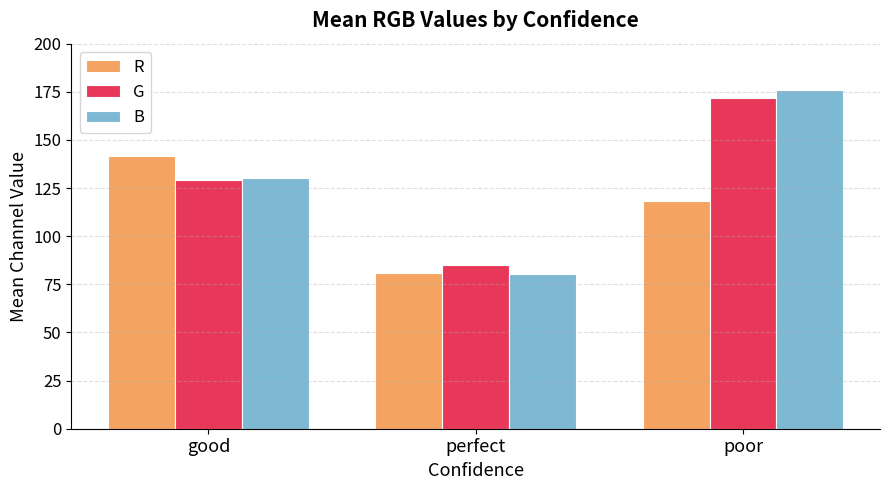

Between good and perfect, which series saw the biggest shift?

R